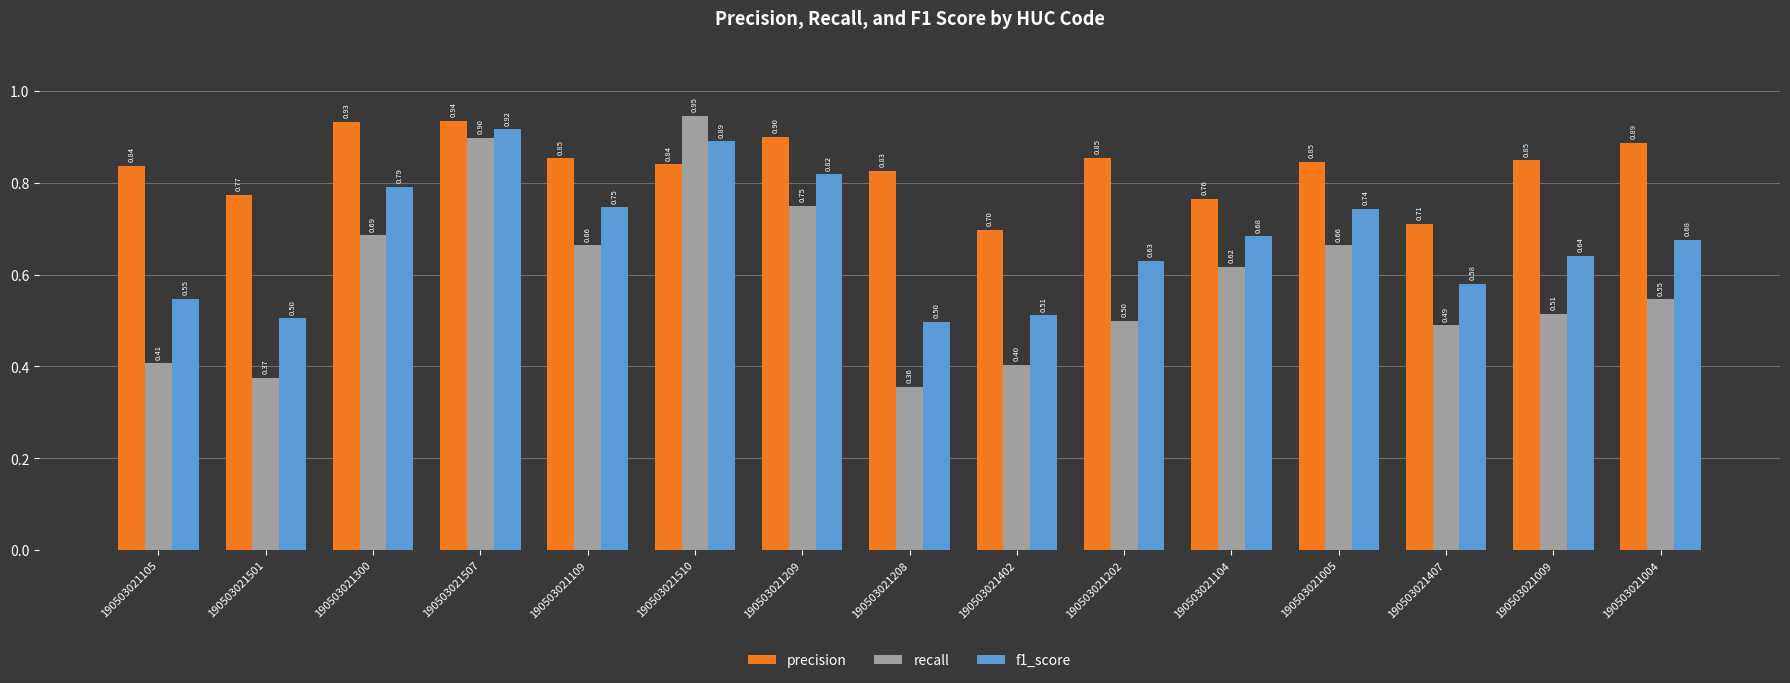

At which label does recall reach its minimum?

190503021208